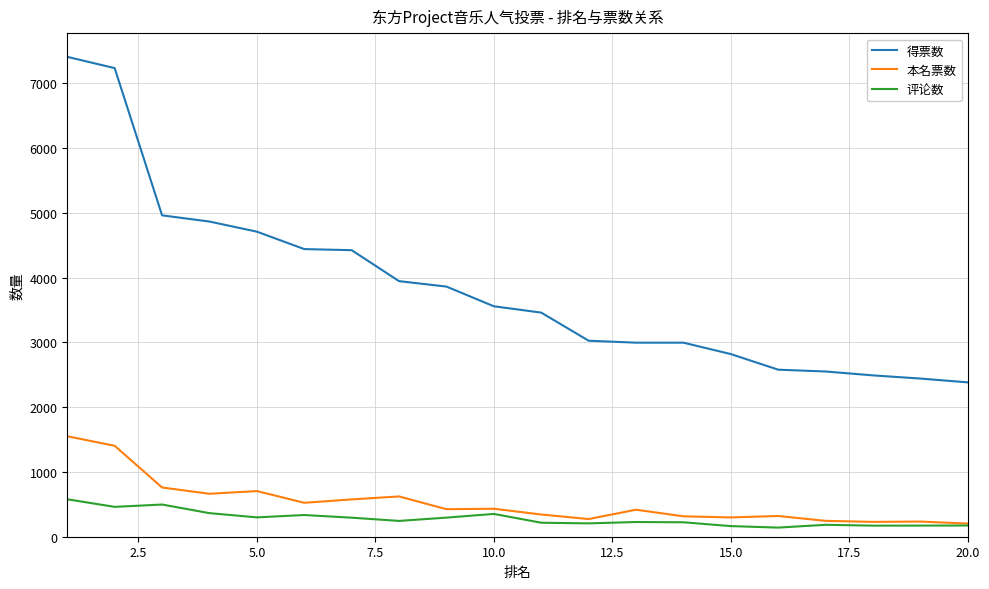

What is the maximum value for 得票数?

7409